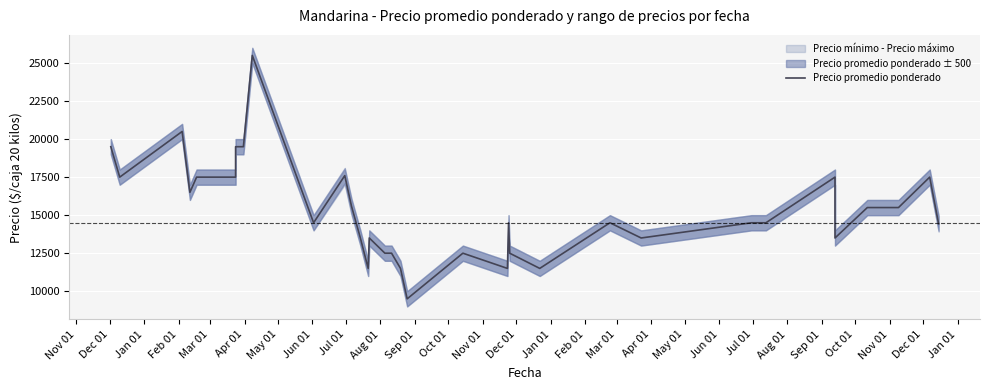

At which label is the value closest to 17500?

Dec 01